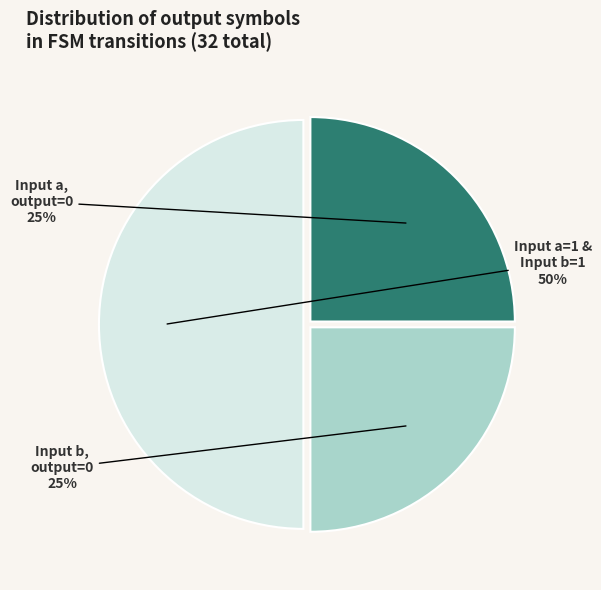

To the nearest percent, what is the difference between the largest and smallest slice percentages?

25%